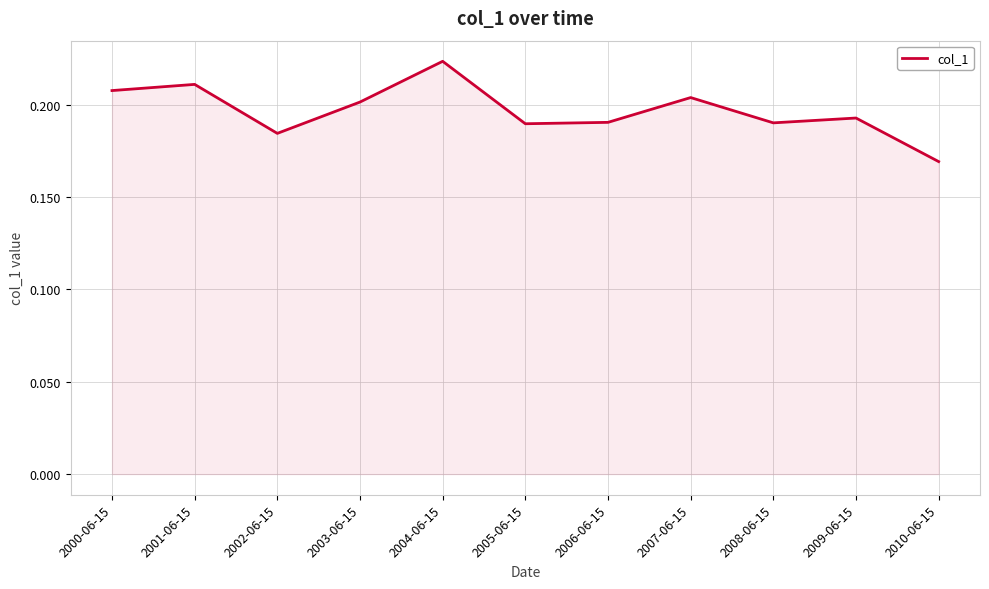

Does the chart have visible grid lines?

Yes